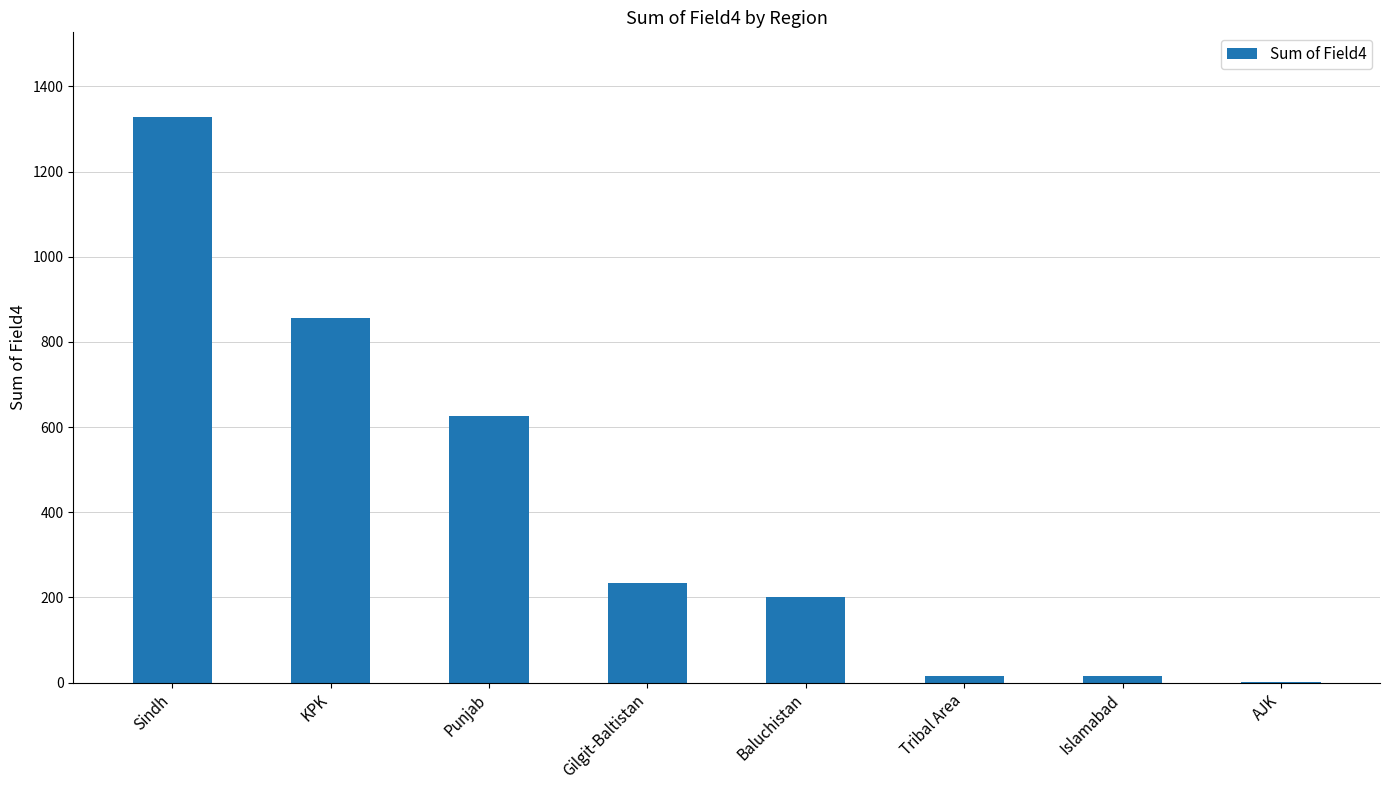

The chart shows a value of 626 at Punjab. True or false?

True